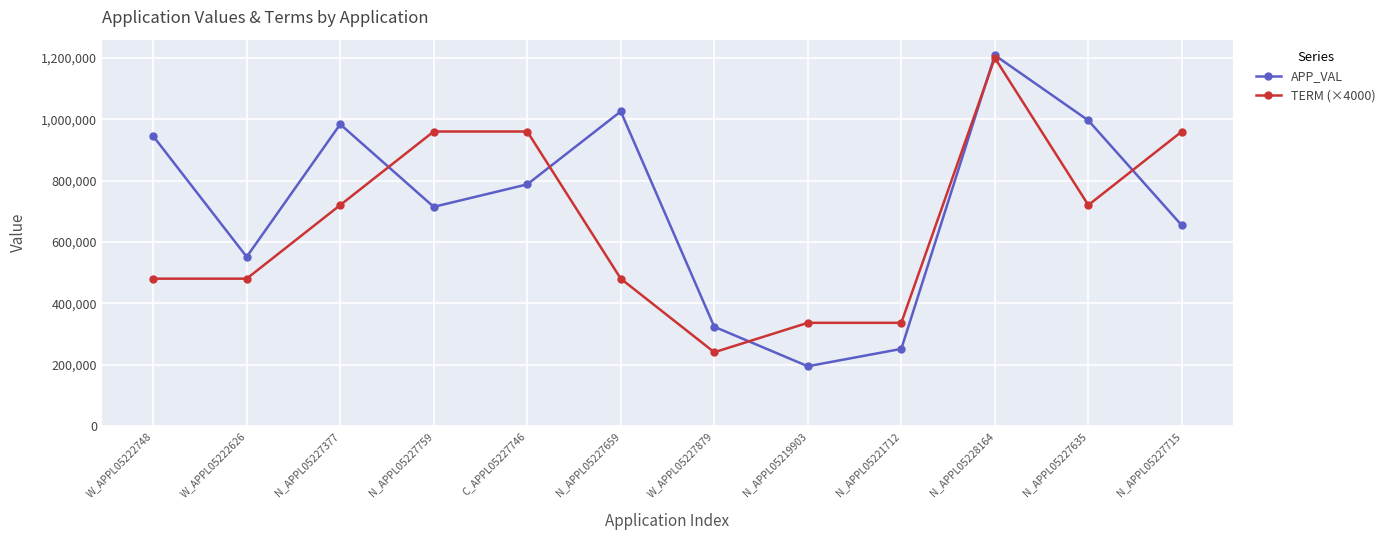

How many interior local peaks does the APP_VAL series have?

3